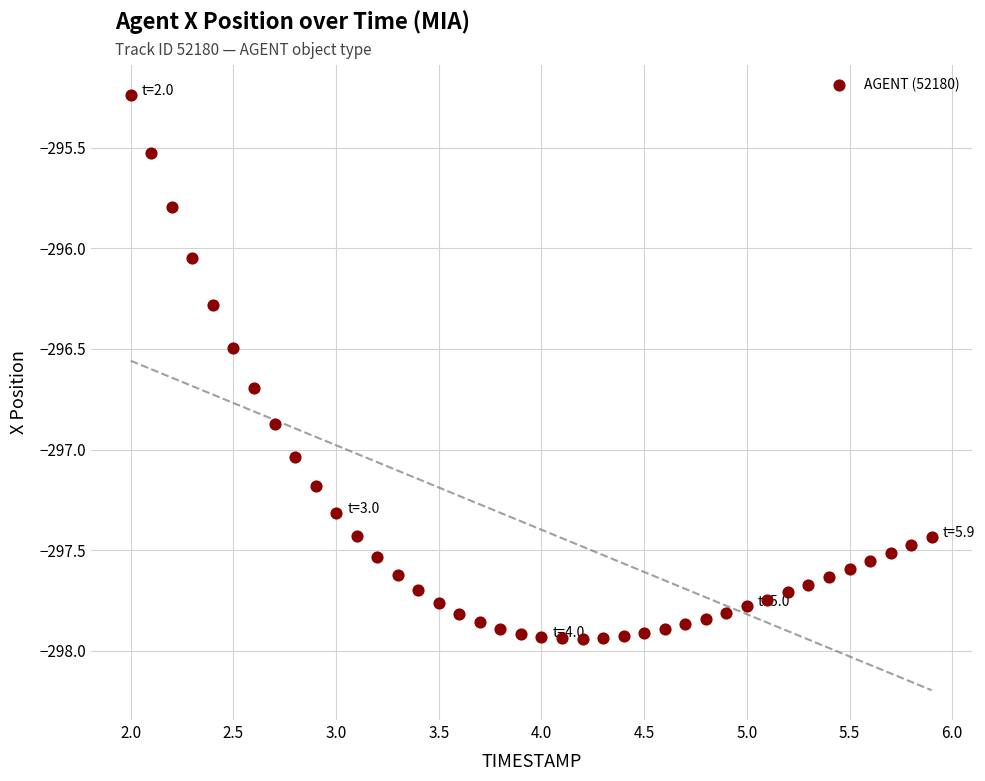

What is the range of Y values (max minus min)?

2.7